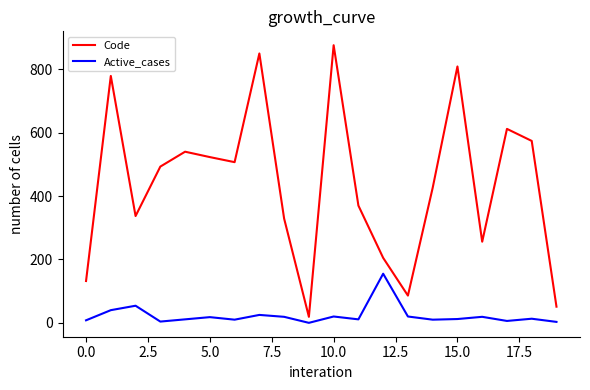

List the series in order of their overall mean, lowest first.

Active_cases, Code